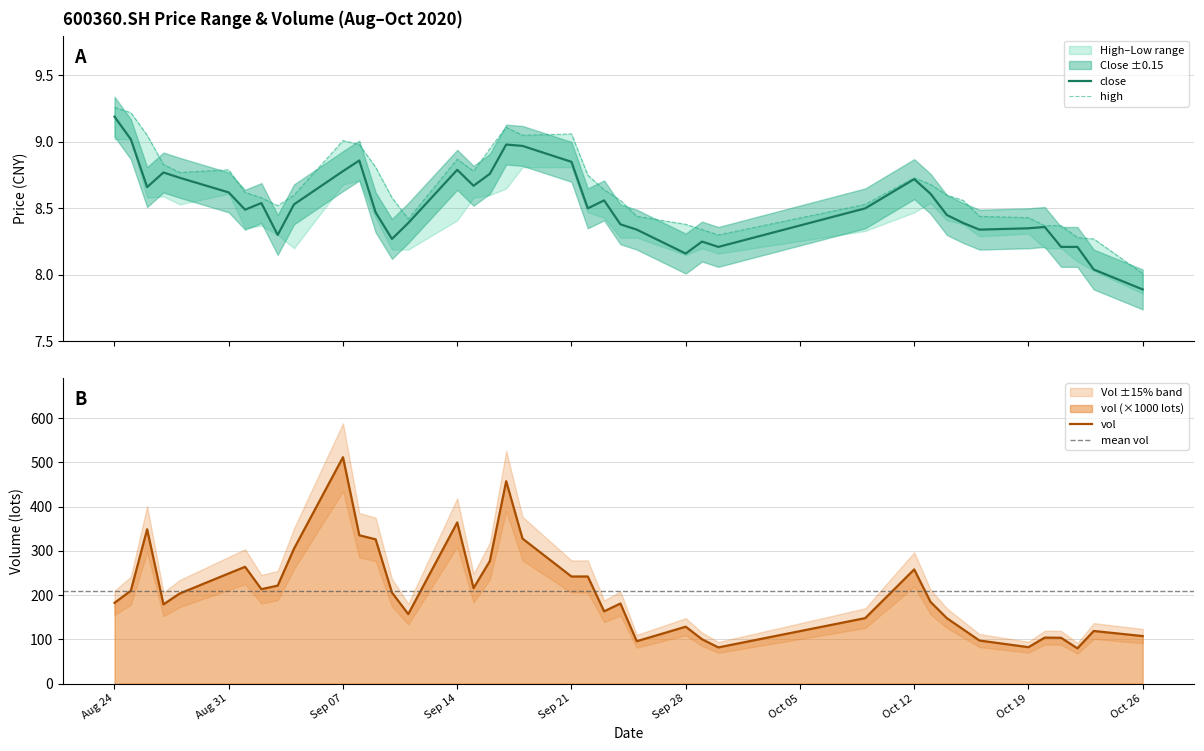

What is the maximum value for close?

9.2